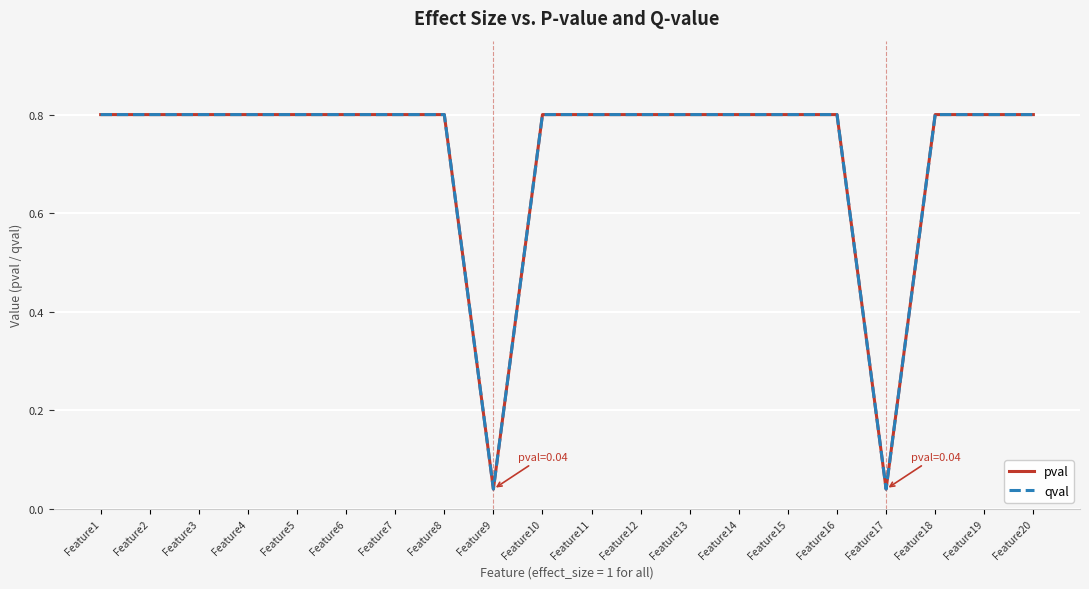

Between Feature15 and Feature8, which is larger?

Feature15